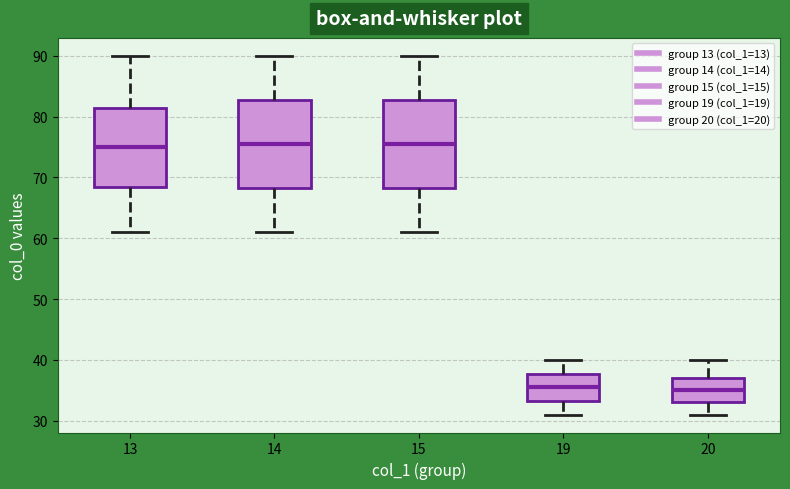

Where does the lower whisker of the box at x = 15 end on the y-axis? The values are not printed on the chart, so give them approximately, as read against the axis.

61